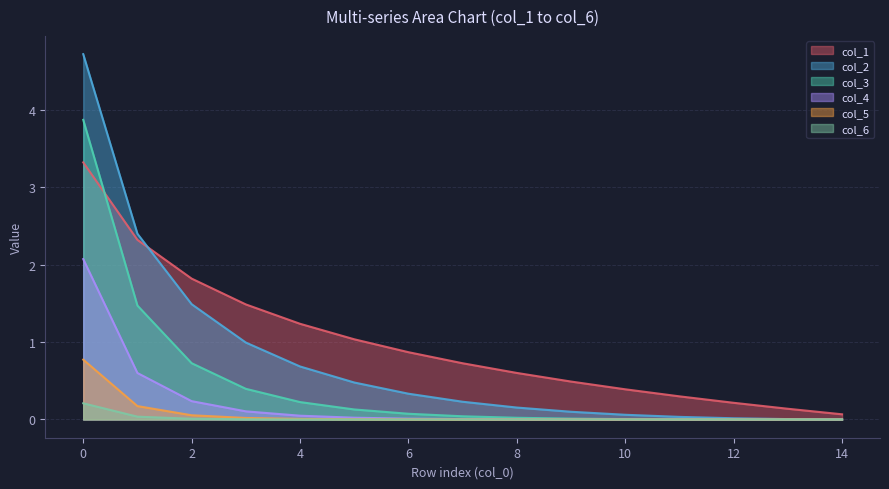

True or false: col_4 and col_2 intersect in this chart.

False